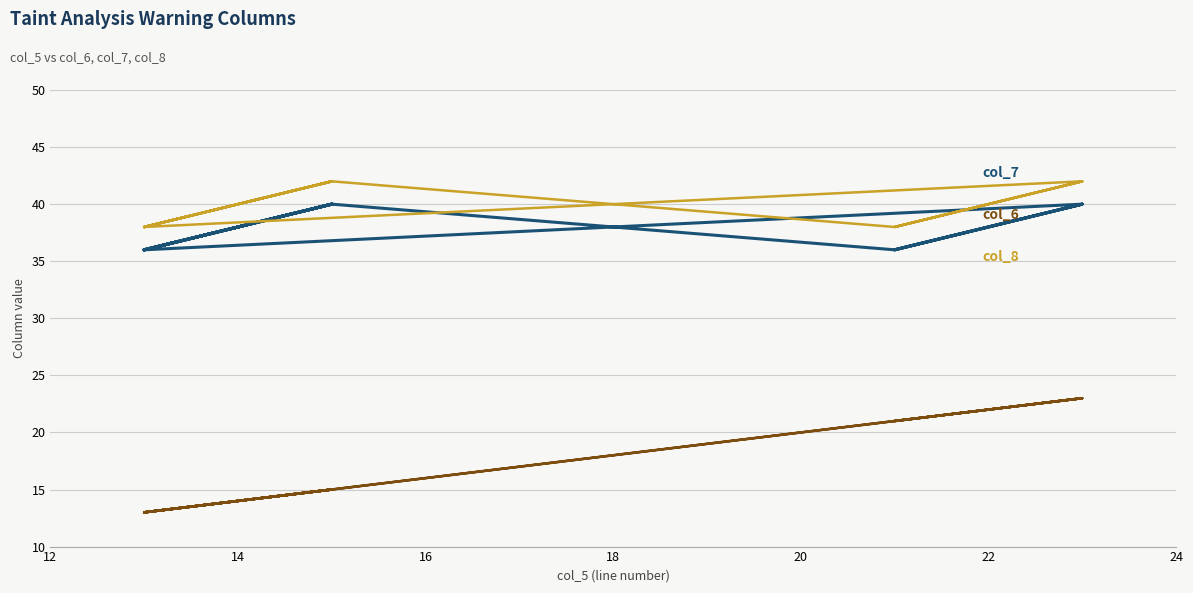

What is the difference between the second highest and second lowest values in the col_6 series?

10